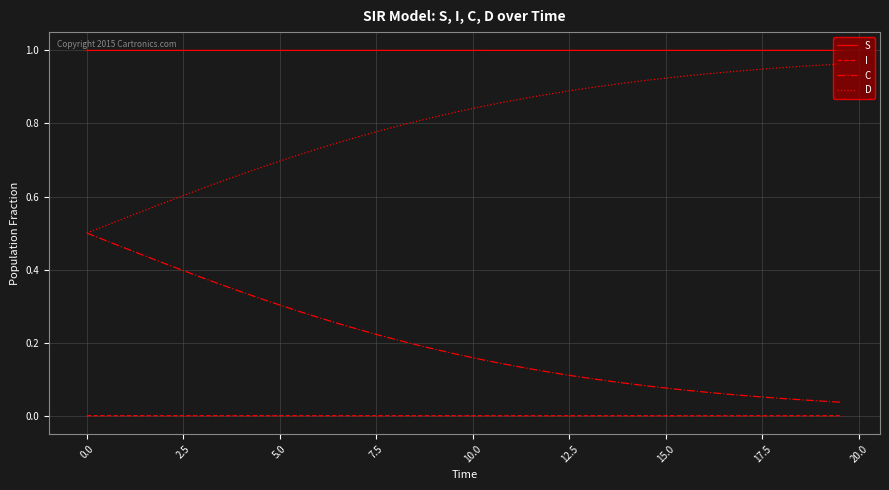

List the series in order of their overall mean, lowest first.

I, C, D, S